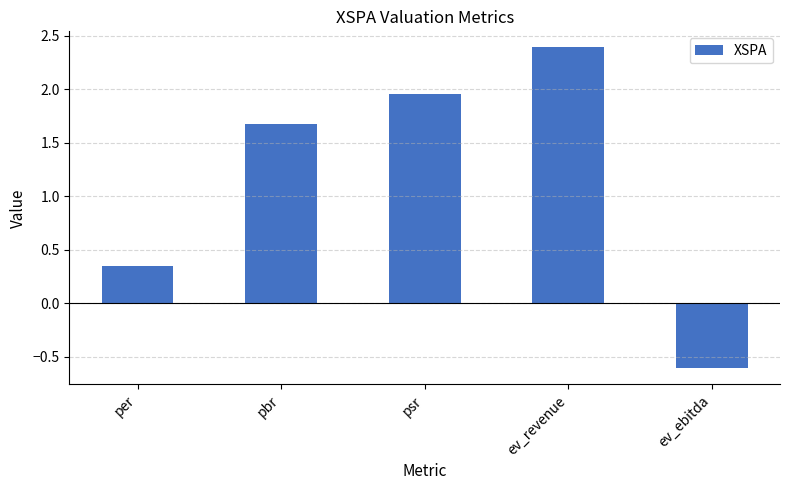

True or false: the data shows -0.6 at ev_ebitda.

True